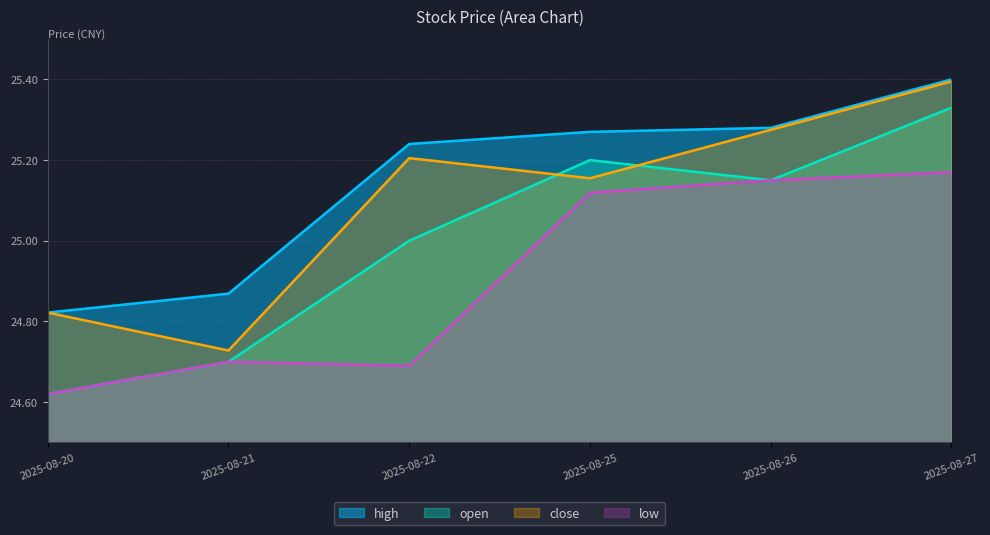

True or false: low and high cross at least once.

False